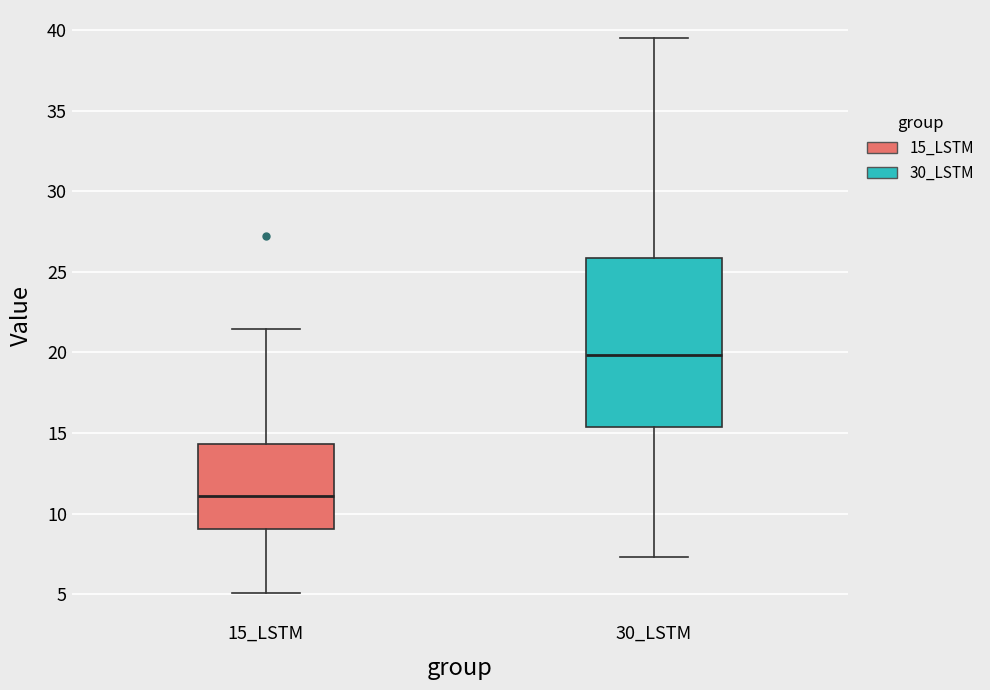

Where does the lower whisker of the box for 15_LSTM end on the y-axis? The values are not printed on the chart, so give them approximately, as read against the axis.

5.0